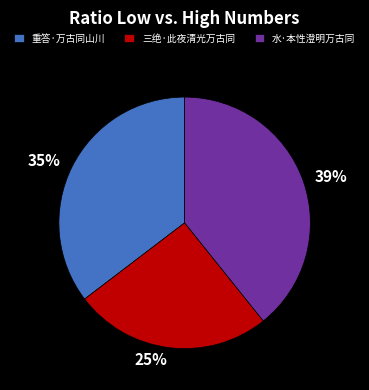

To the nearest percent, what is the combined percentage of 三绝·此夜清光万古同 and 重答·万古同山川?

61%